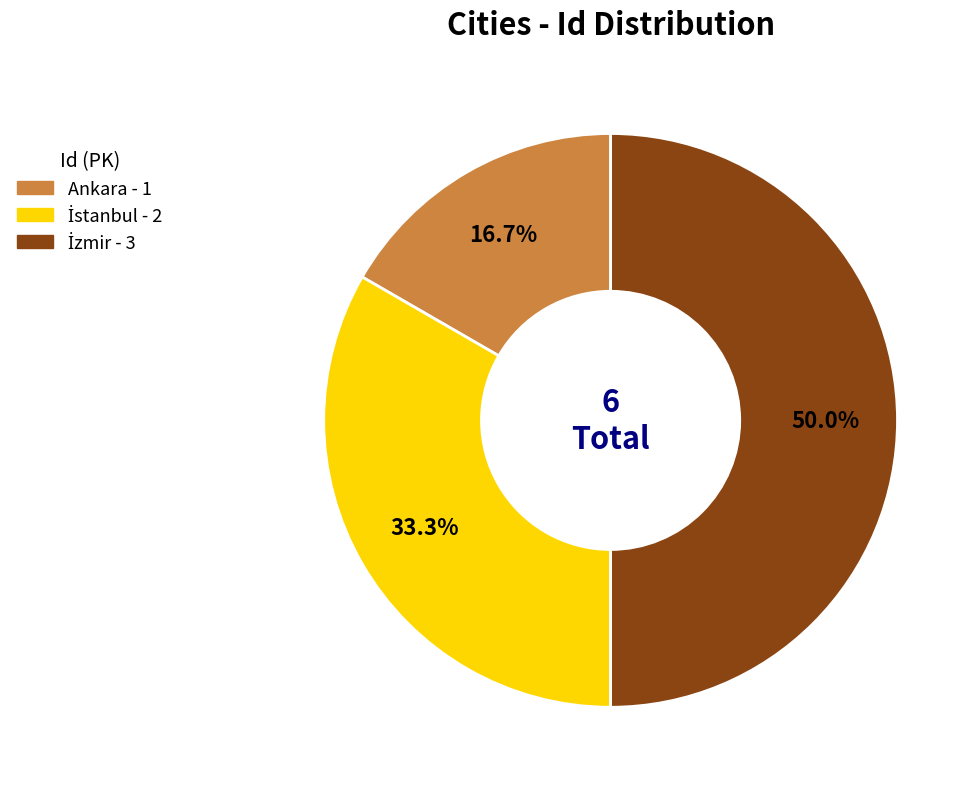

What is the smallest slice in the pie chart?

Ankara